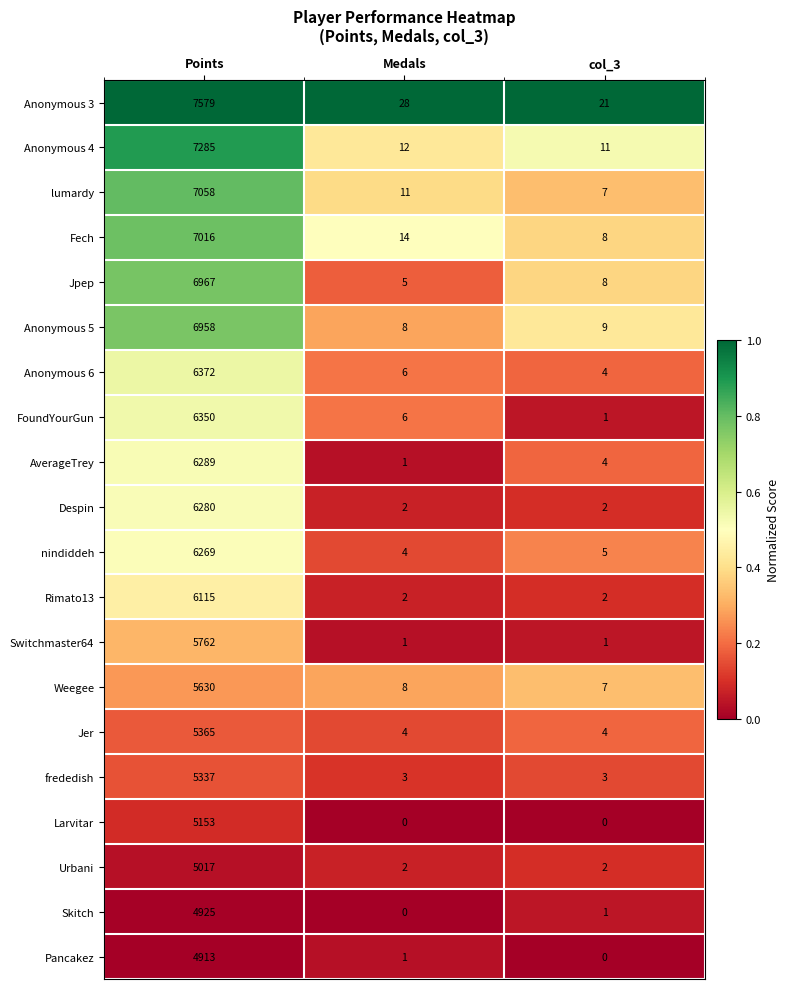

List the series in order of their peak value, lowest first.

Pancakez, Skitch, Urbani, Larvitar, frededish, Jer, Weegee, Switchmaster64, Rimato13, nindiddeh, Despin, AverageTrey, FoundYourGun, Anonymous 6, Anonymous 5, Jpep, Fech, lumardy, Anonymous 4, Anonymous 3